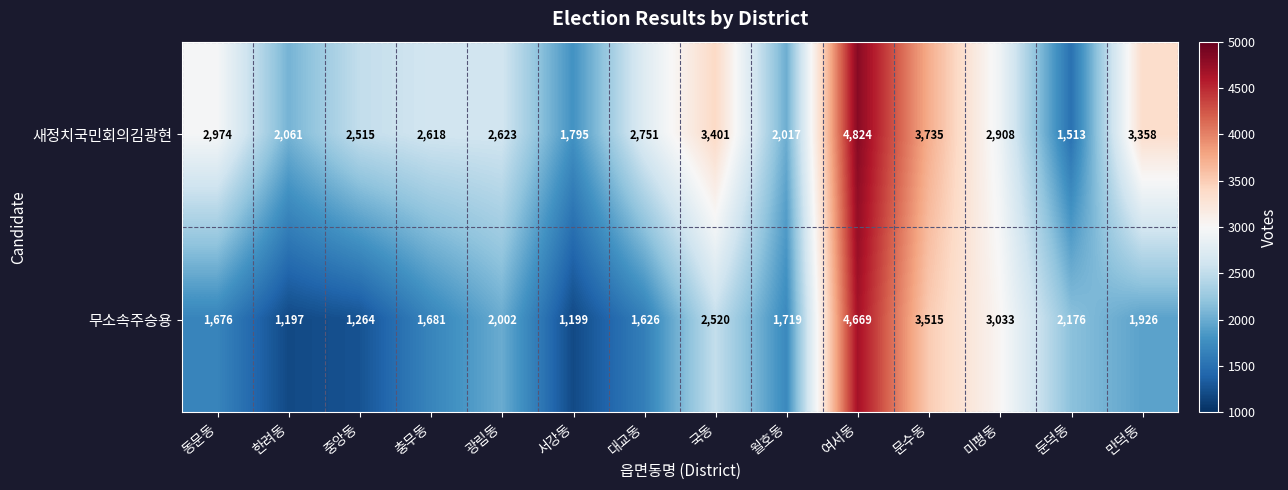

Reading left to right, transcribe all the data shown in this chart.

새정치국민회의김광현: 동문동=2974	한려동=2061	중앙동=2515	충무동=2618	광림동=2623	서강동=1795	대교동=2751	국동=3401	월호동=2017	여서동=4824	문수동=3735	미평동=2908	둔덕동=1513	만덕동=3358
무소속주승용: 동문동=1676	한려동=1197	중앙동=1264	충무동=1681	광림동=2002	서강동=1199	대교동=1626	국동=2520	월호동=1719	여서동=4669	문수동=3515	미평동=3033	둔덕동=2176	만덕동=1926